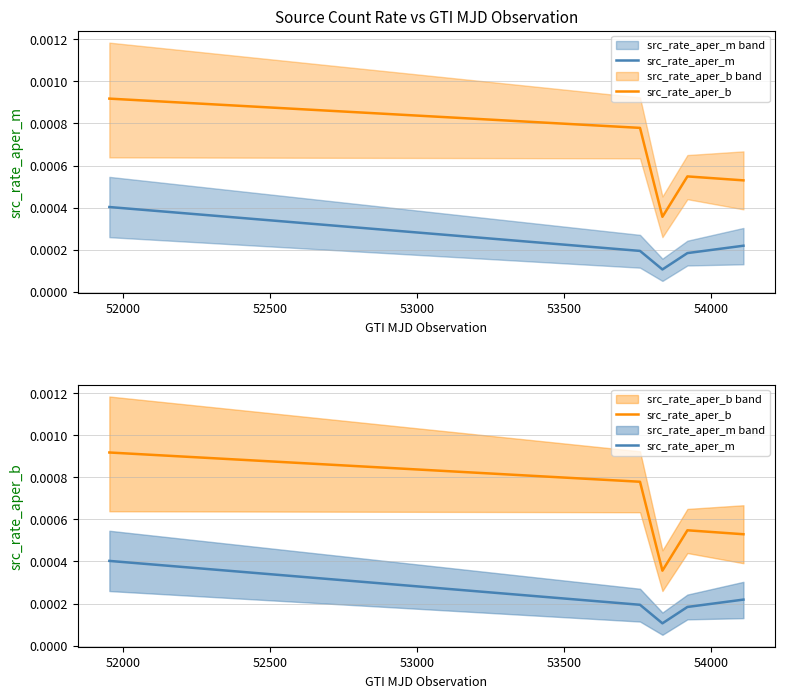

Is it true that src_rate_aper_b equals 0.0 at 53000?

False